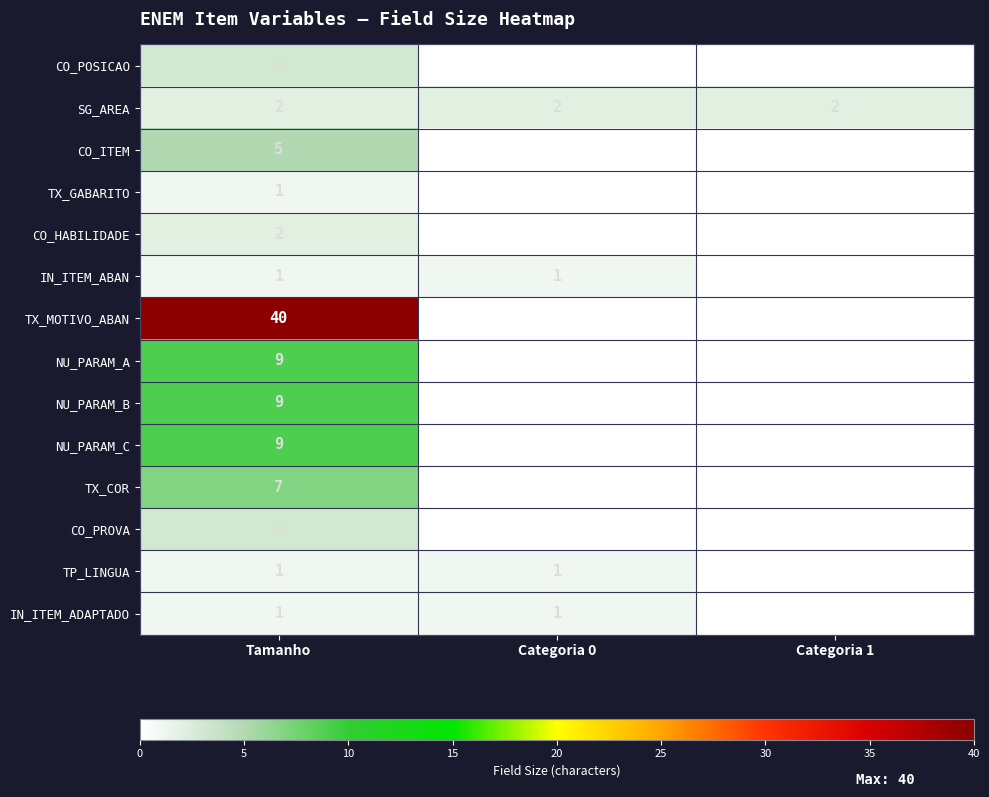

What is the spread (max minus min) of values at Tamanho?

39